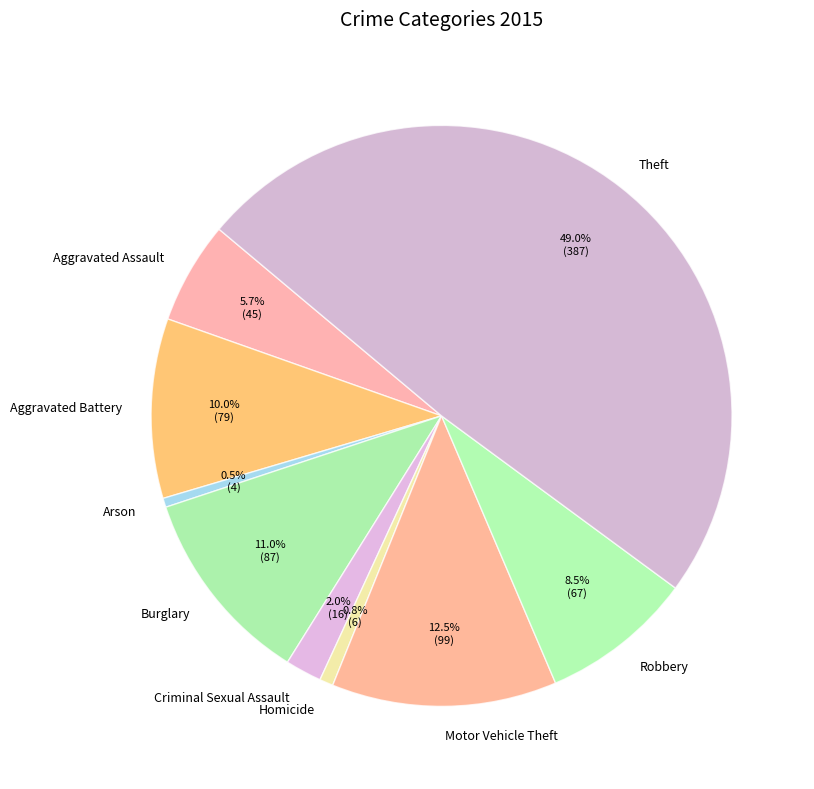

Which category has the biggest portion of the pie?

Theft